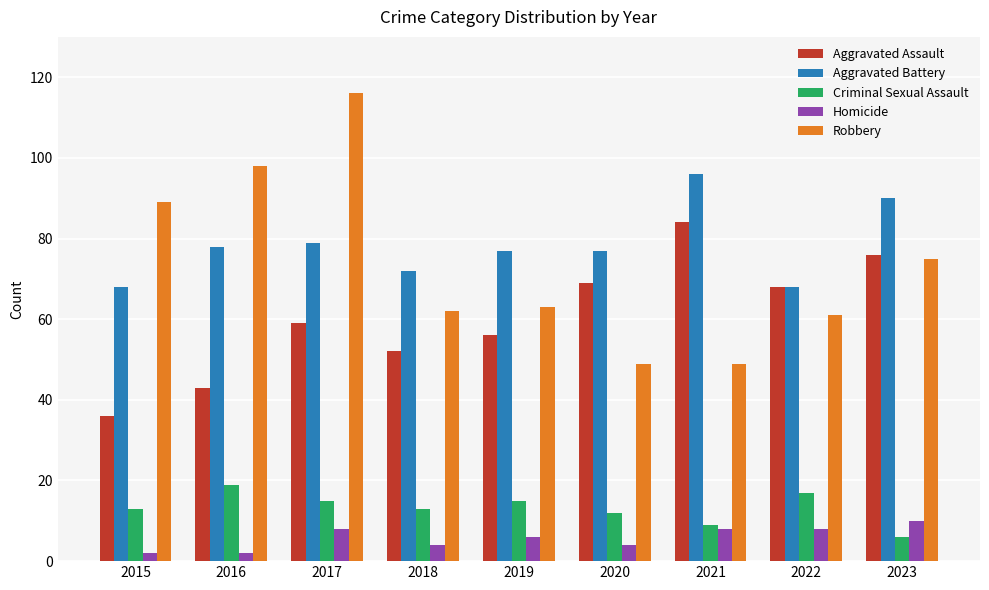

At which category does the chart reach its peak across all series?

2017